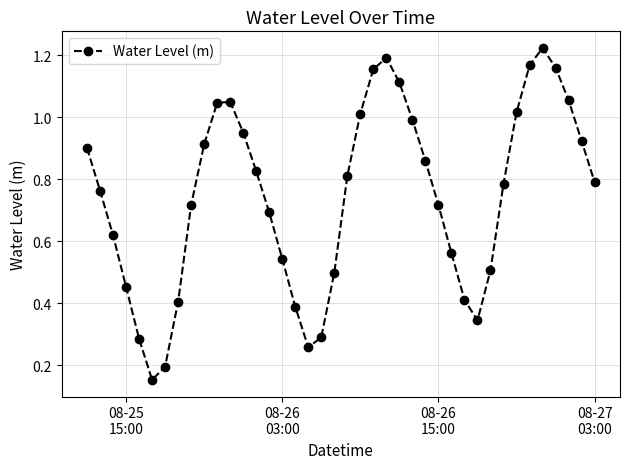

What is the sum of all values?

29.8